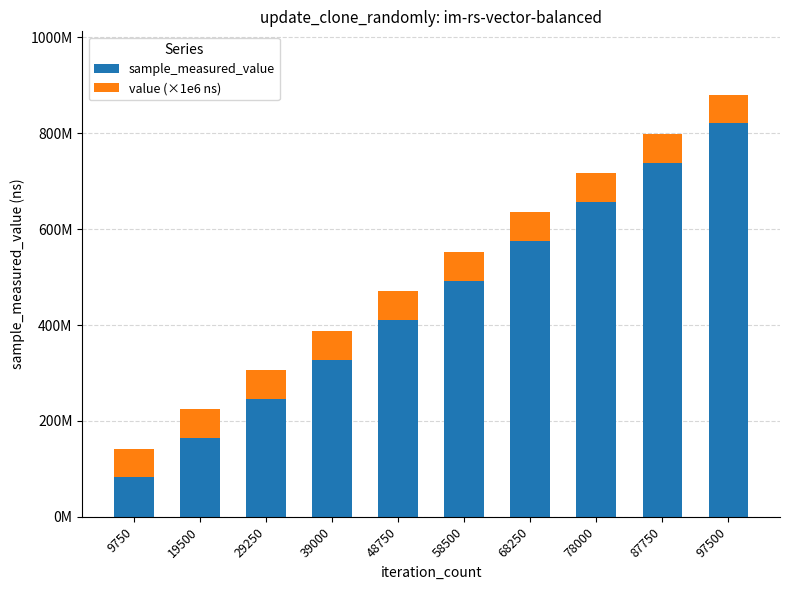

At how many categories does at least one series exceed 555951878?

4